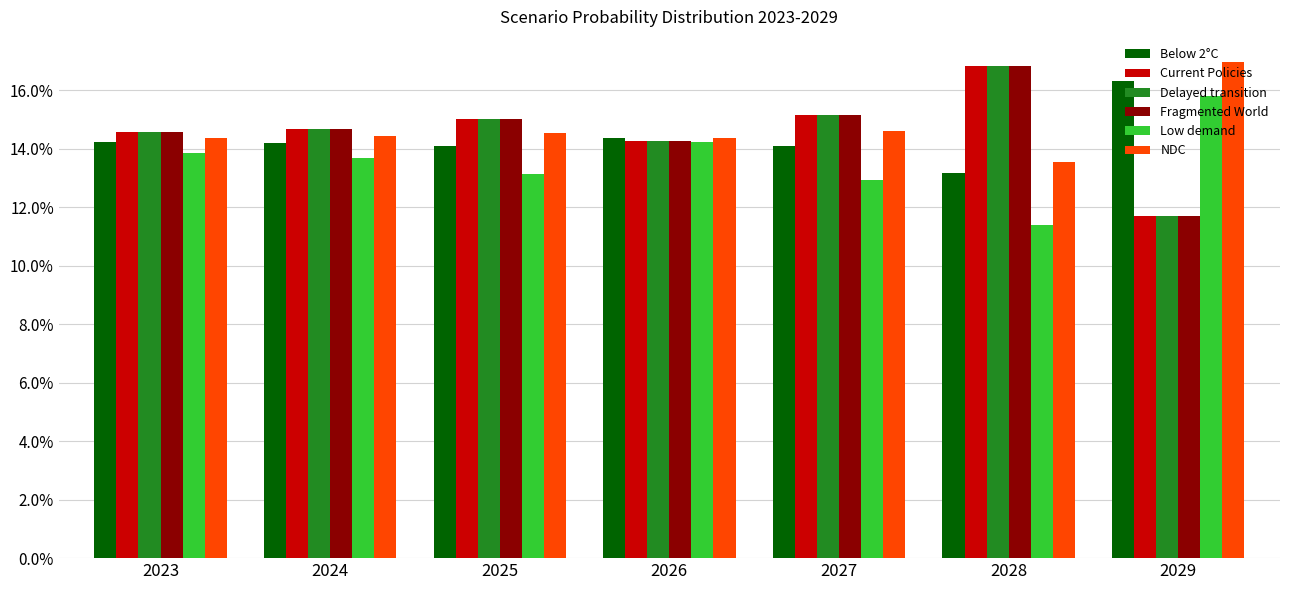

List the series in order of their peak value, lowest first.

Low demand, Below 2°C, Delayed transition, Current Policies, Fragmented World, NDC